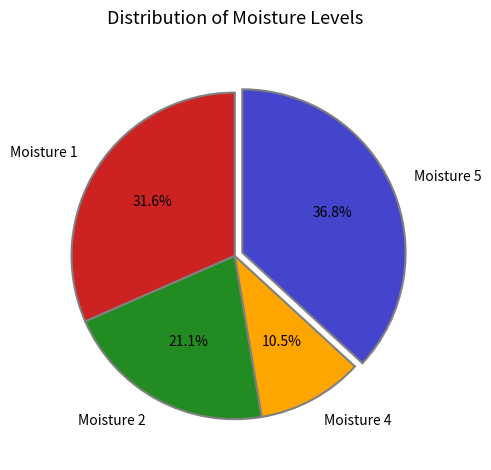

Is the sum of Moisture 2 and Moisture 4 greater than half?

No